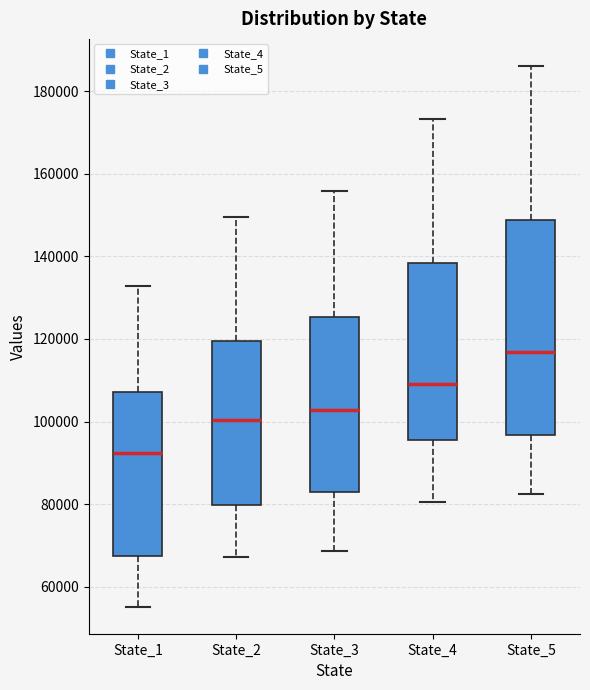

Comparing the boxes themselves (not the whiskers), which one is the tallest?

State_5